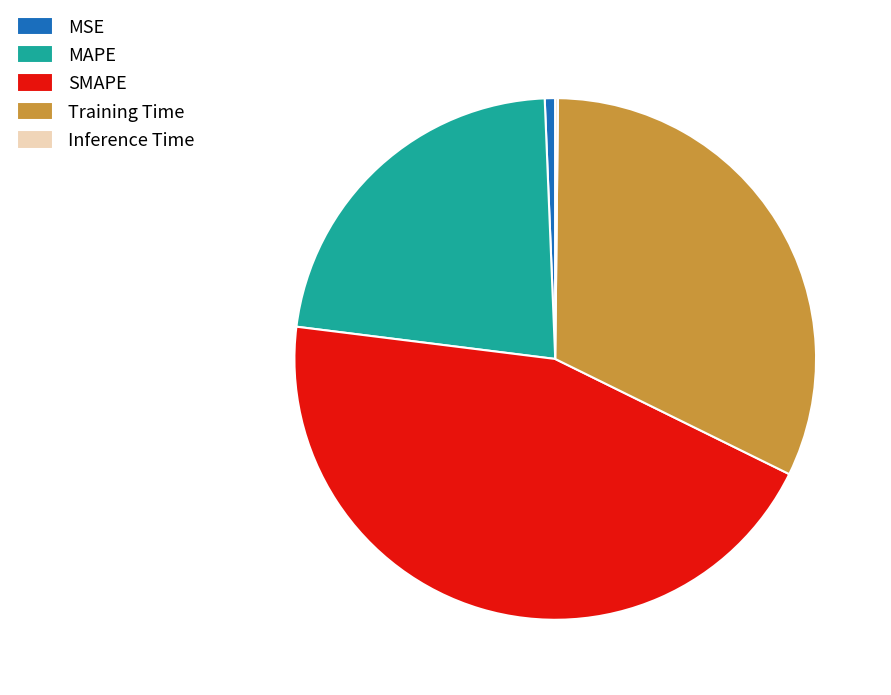

Combined, do SMAPE and MAPE account for over 50%?

Yes